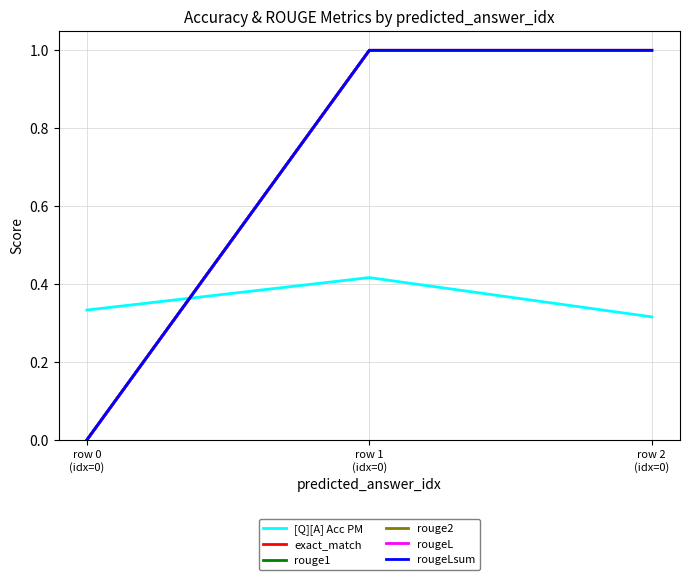

What is the maximum value shown in the chart?

1.0